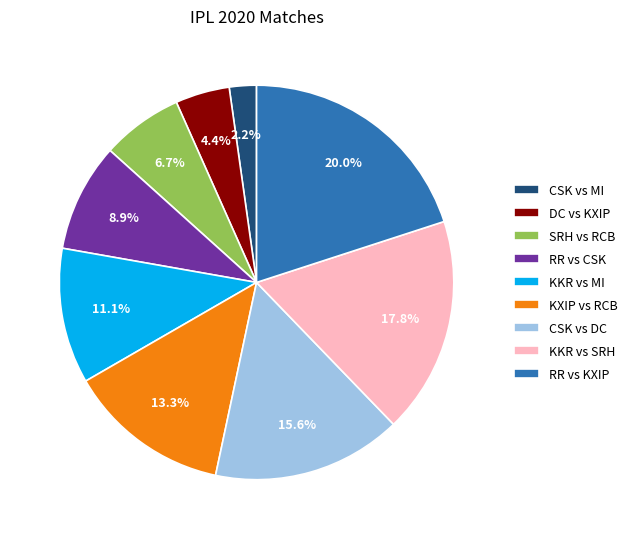

What percentage do CSK vs DC and DC vs KXIP together represent?

20.0%